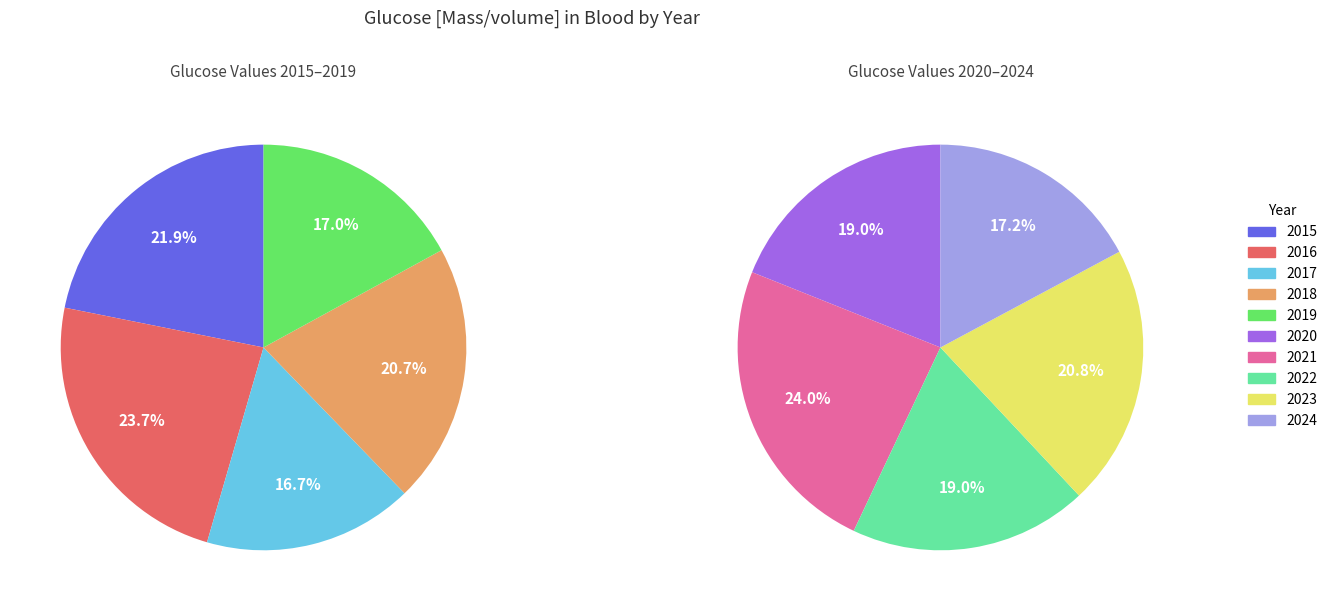

How many slices are in this pie chart?

10